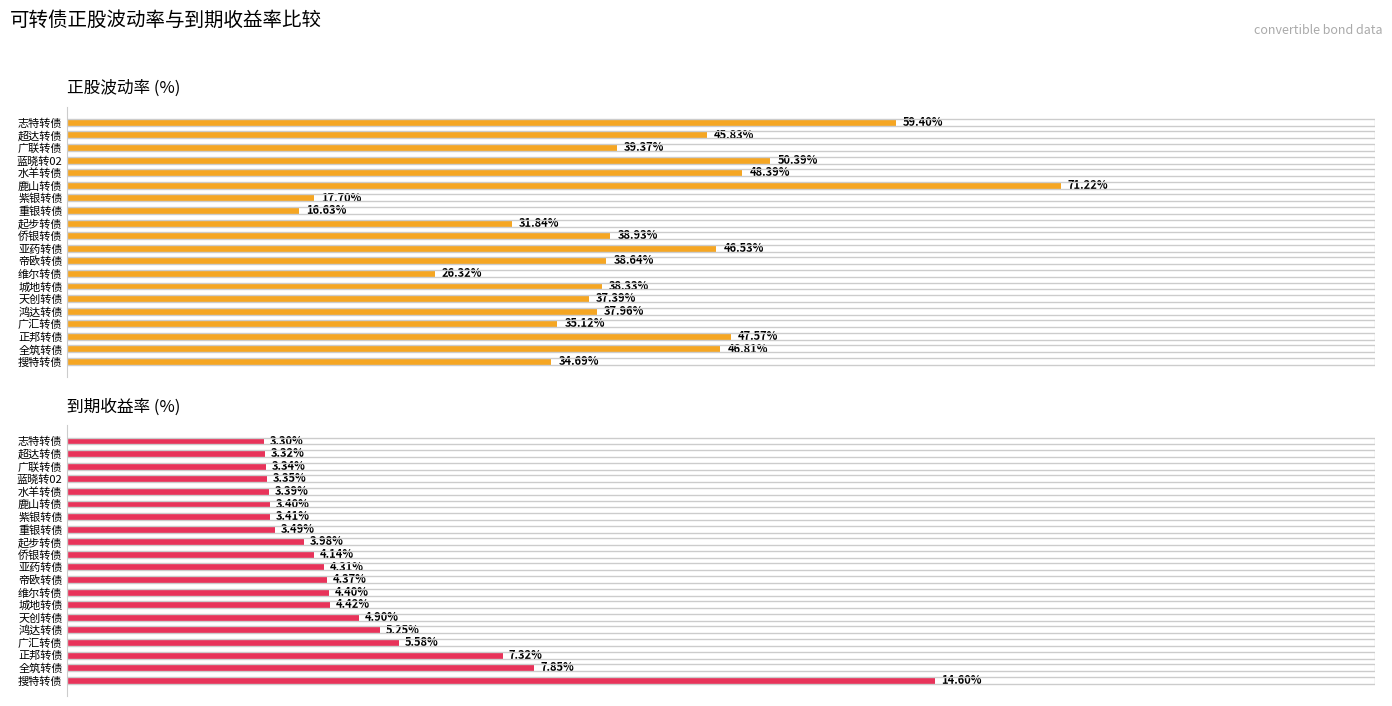

What is the difference between the second highest and second lowest values in the 正股波动率 series?

41.7